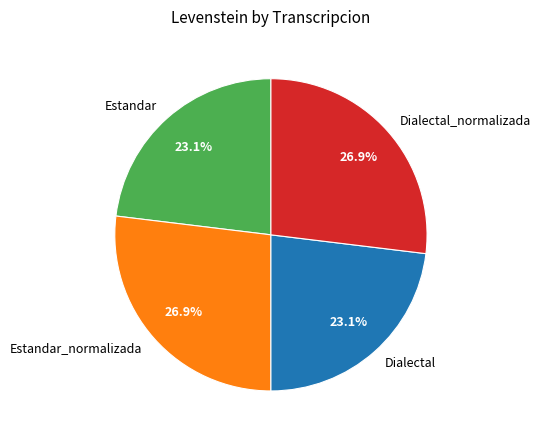

To the nearest percent, what is the combined percentage of Estandar and Dialectal_normalizada?

50%